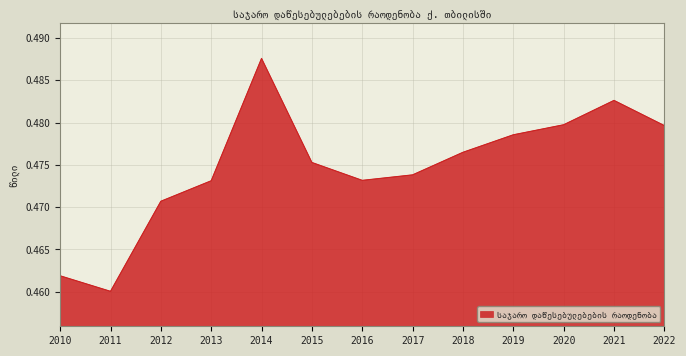

At which label is the value closest to 0?

2011